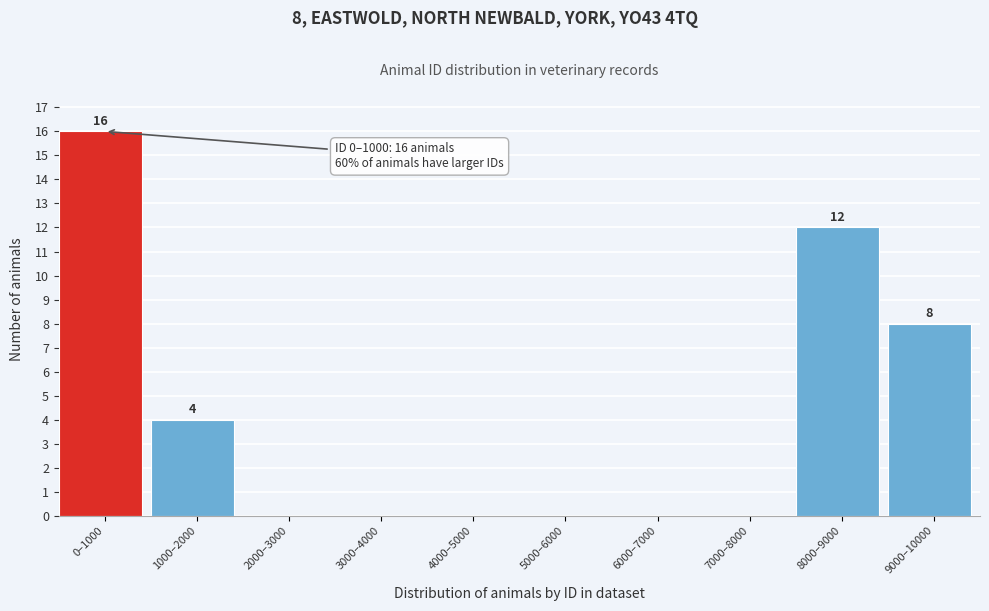

Reading left to right, what are all the values shown in this chart?

0–1000=16	1000–2000=4	2000–3000=0	3000–4000=0	4000–5000=0	5000–6000=0	6000–7000=0	7000–8000=0	8000–9000=12	9000–10000=8